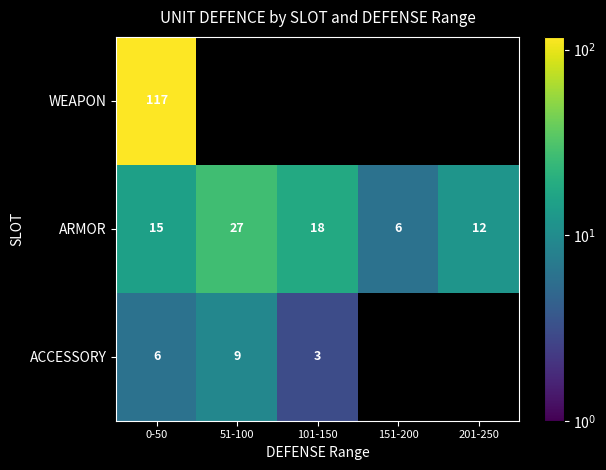

What is the minimum value shown in the chart?

3.0